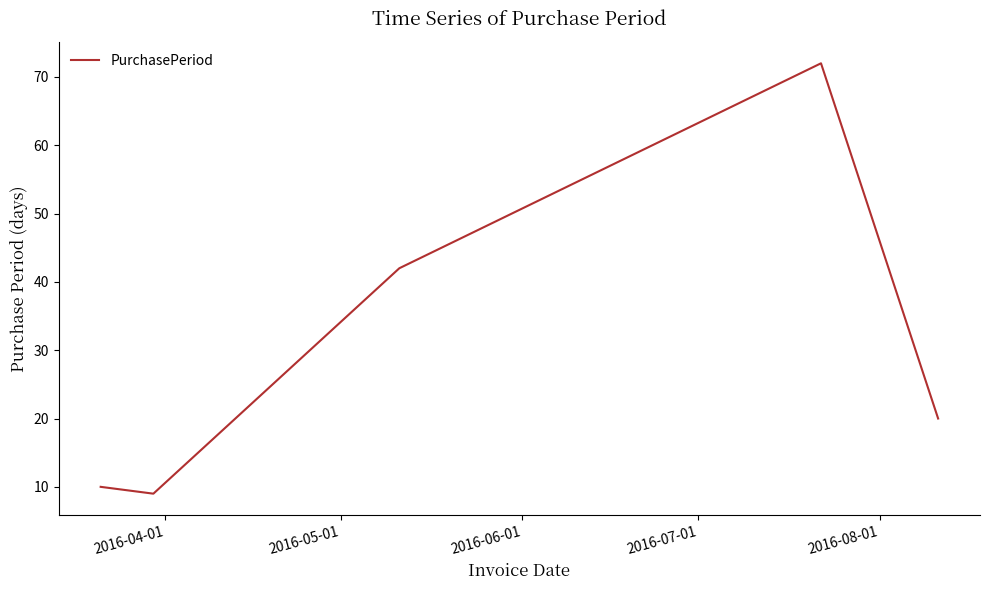

What is the difference between the maximum and minimum values?

63